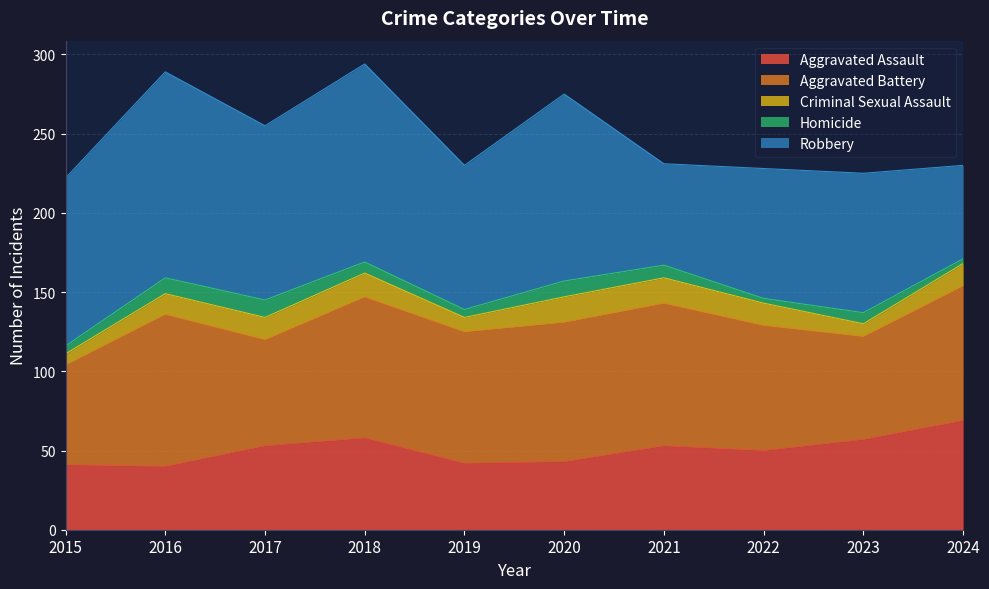

The Aggravated Battery series shows 85 at 2024. True or false?

True